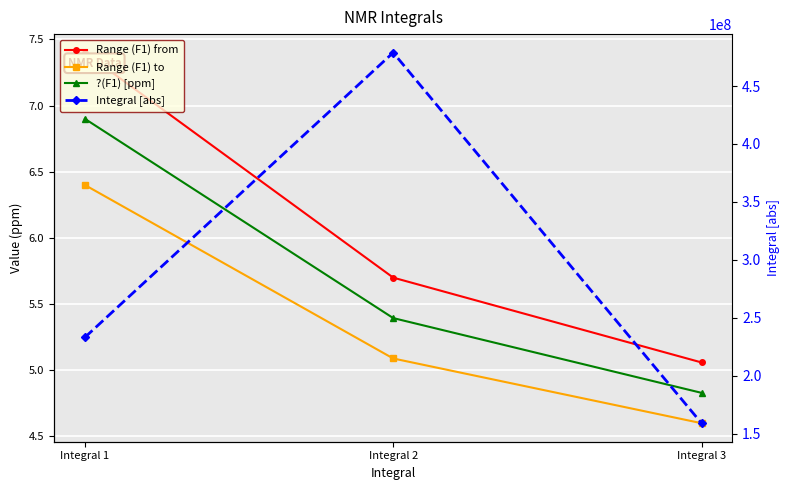

What is the average value of the Range (F1) to series?

5.4